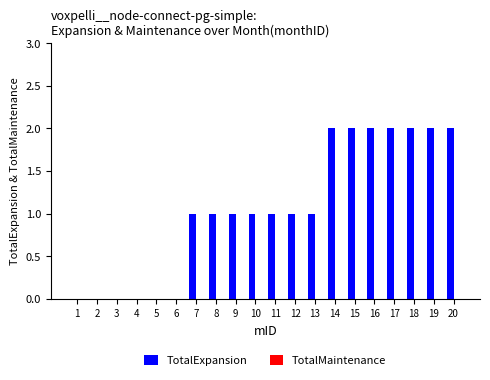

How many series are shown in this chart?

1